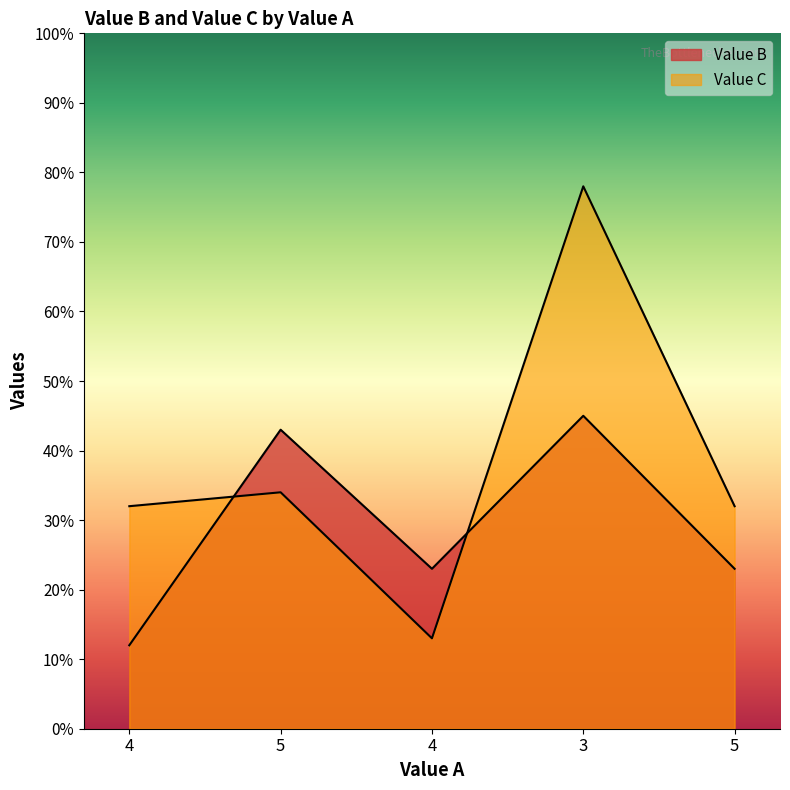

Which label corresponds to the largest value in the chart?

3